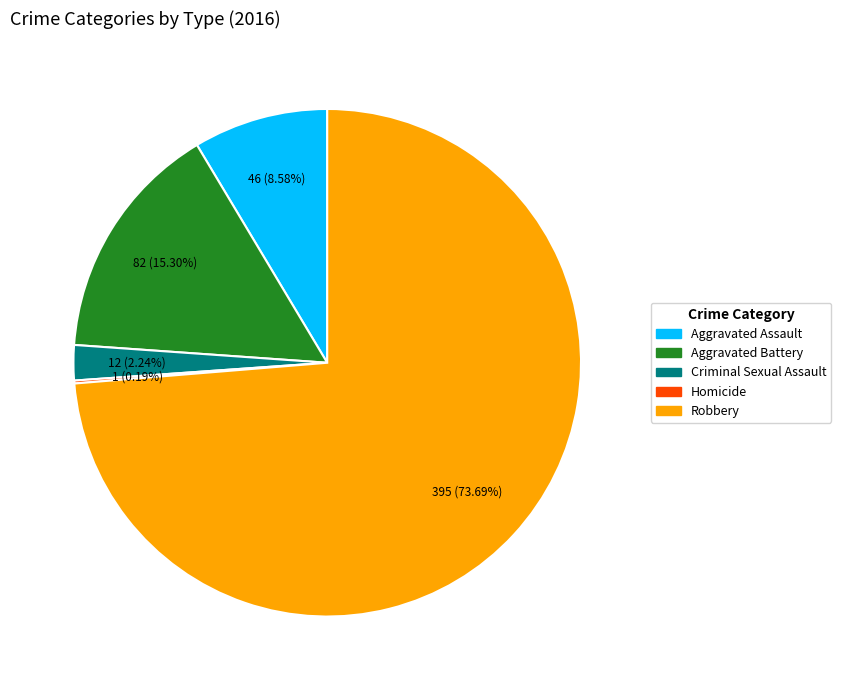

What is the ratio of the value at Aggravated Battery to the value at Aggravated Assault?

1.8